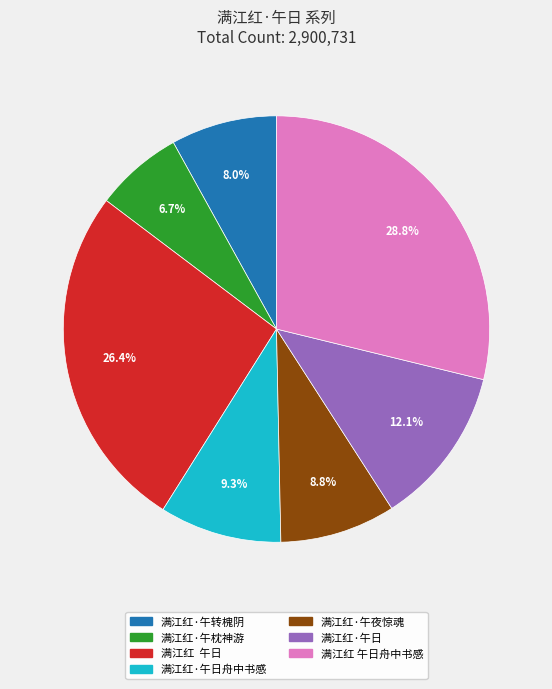

Is there any slice that represents more than half of the pie?

No